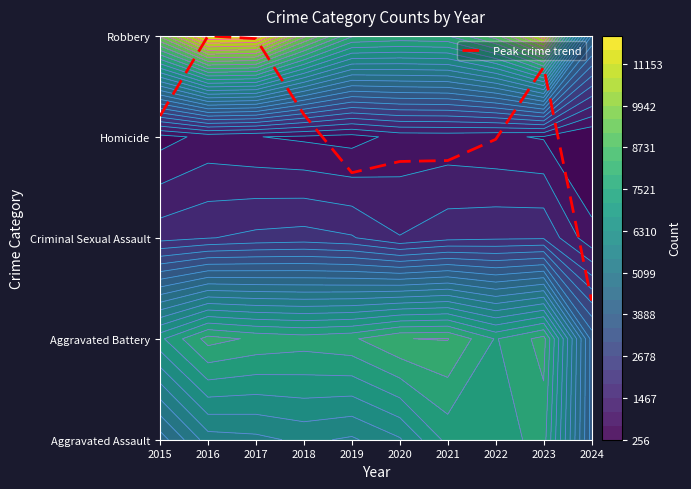

What is the sum of the values at 2020 and 2018?

6.0